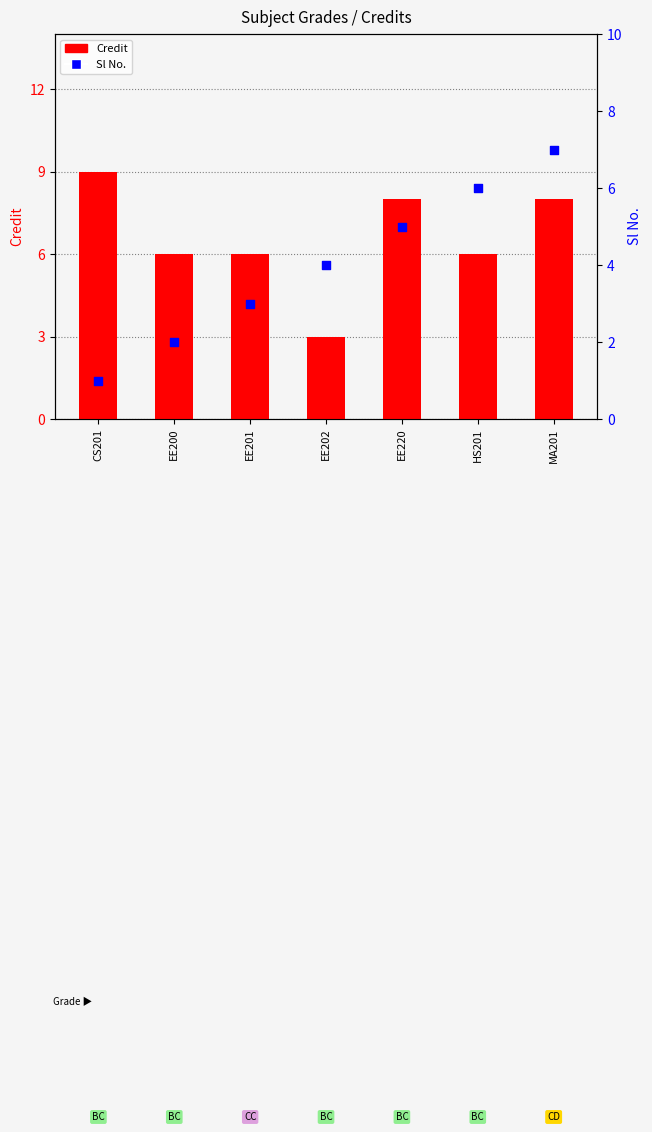

At which category is the sum across all series the highest?

MA201